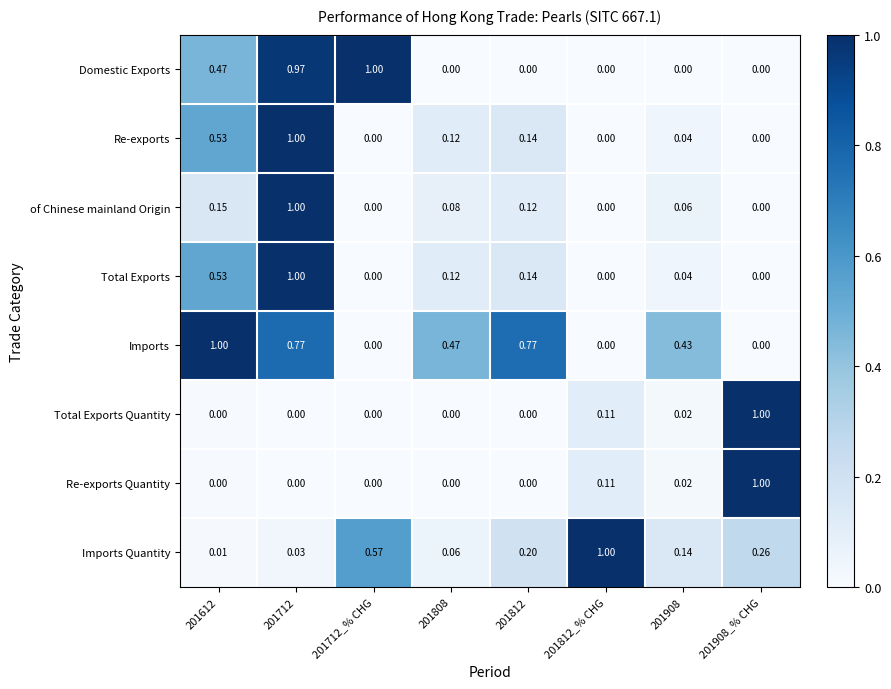

At which category is the sum across all series the highest?

201712